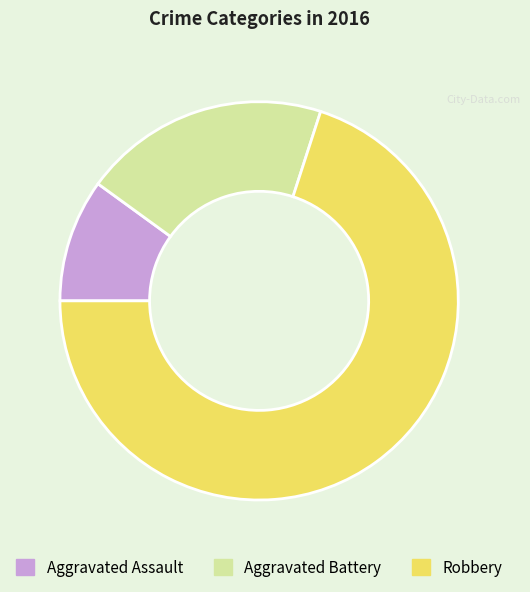

Rank the categories by value from lowest to highest.

Aggravated Assault, Aggravated Battery, Robbery